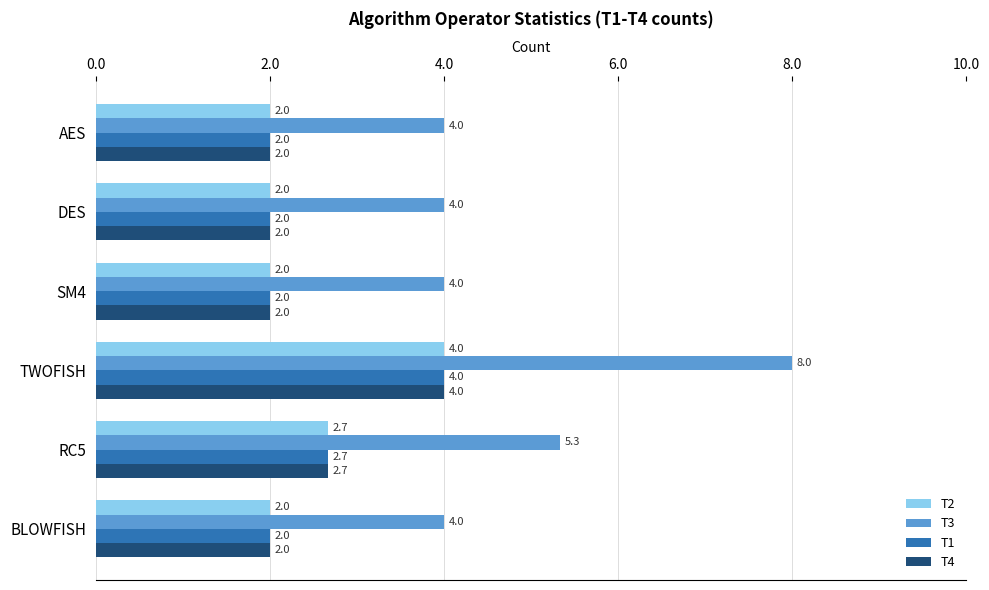

How many T4 values are between 2 and 3?

5